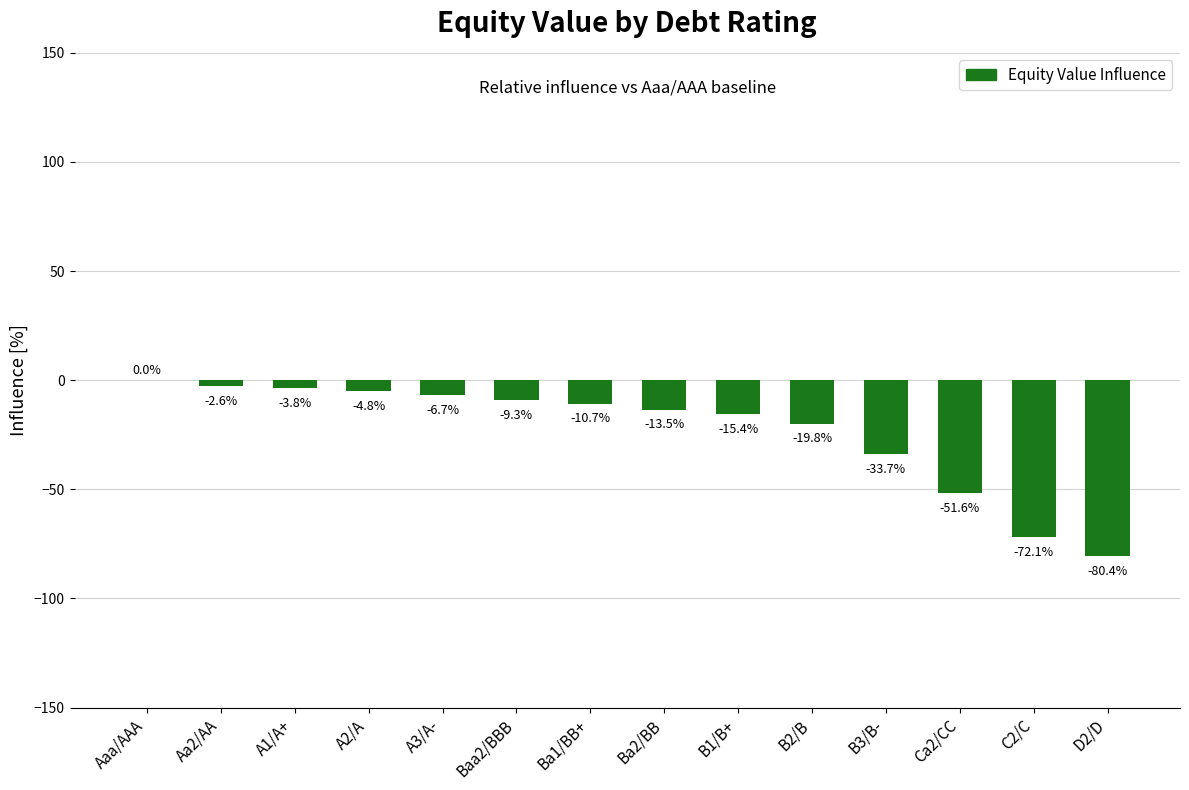

Which label corresponds to the largest value in the chart?

Aaa/AAA